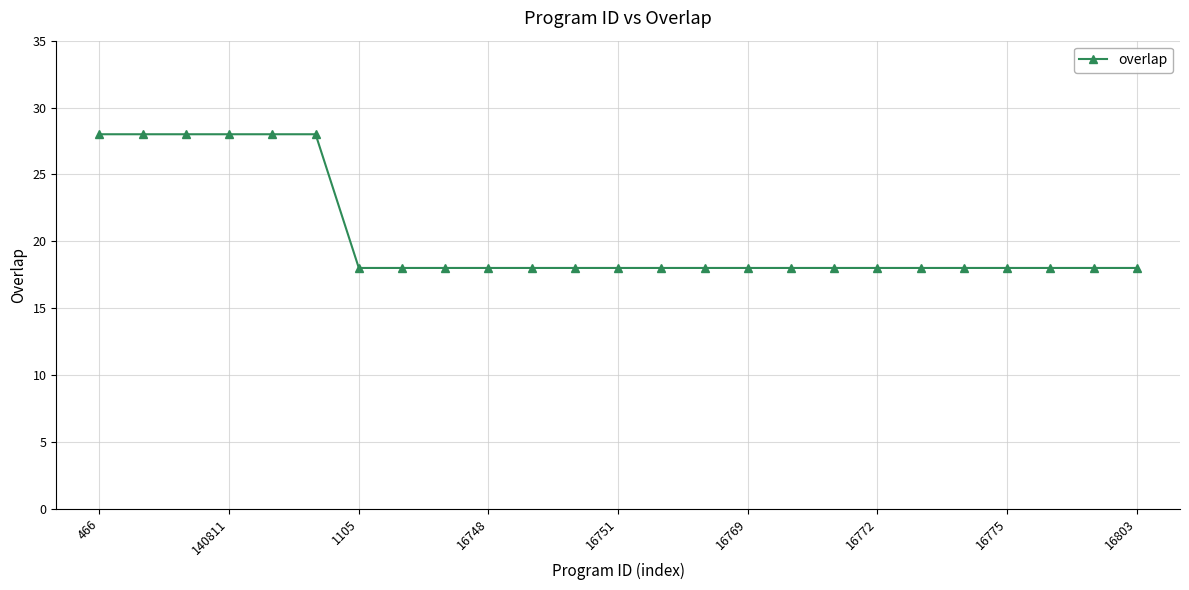

What is the smallest value displayed?

18